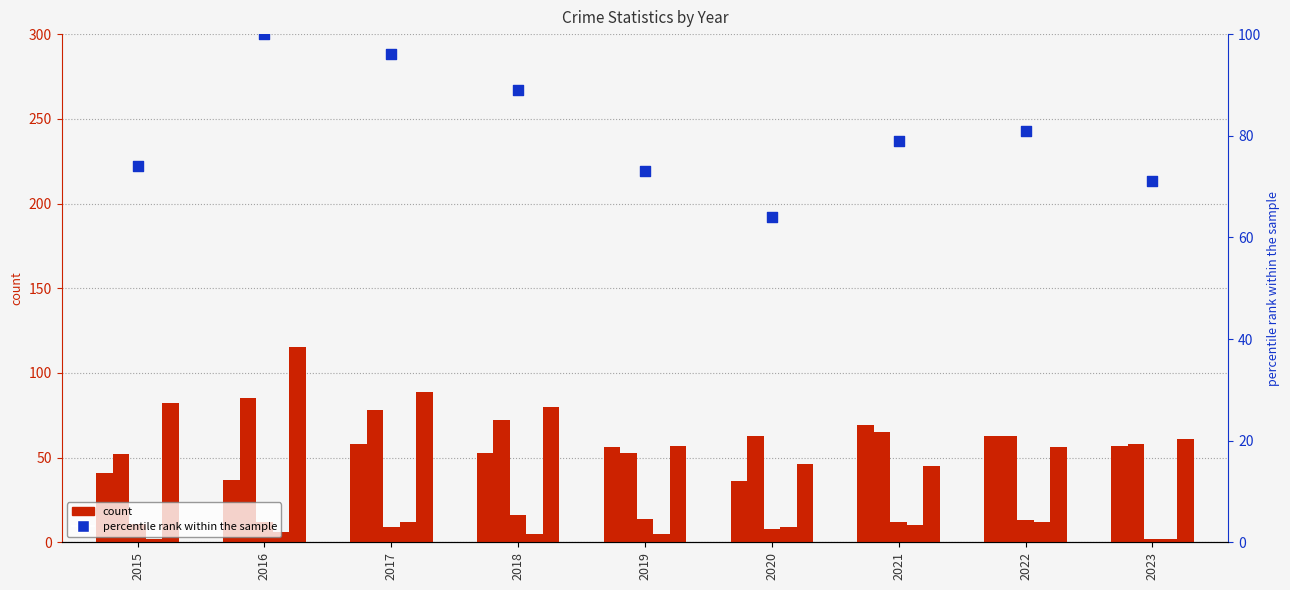

Is the value of Aggravated Battery at 2017 greater than the value of Aggravated Assault at 2020?

Yes